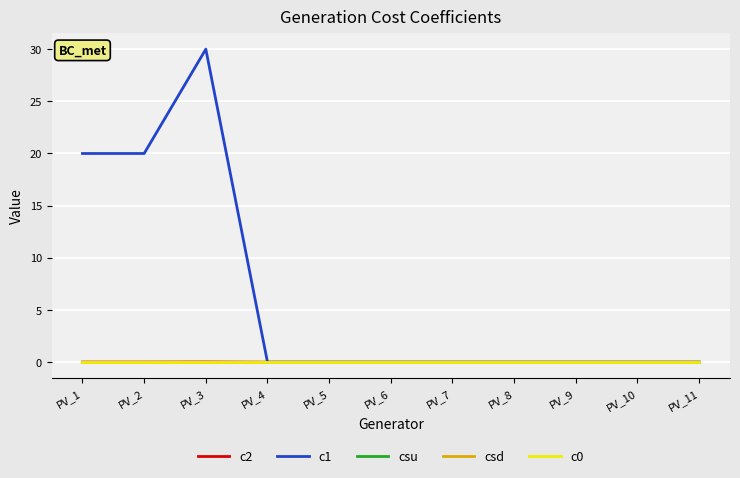

Which category has the lowest value across all series?

PV_4